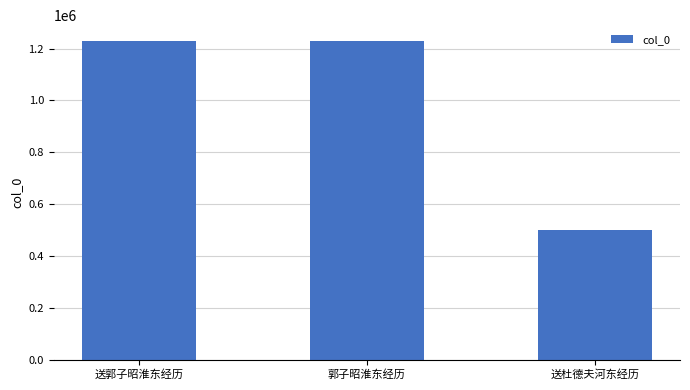

What is the label of the 2nd bar from the right?

郭子昭淮东经历